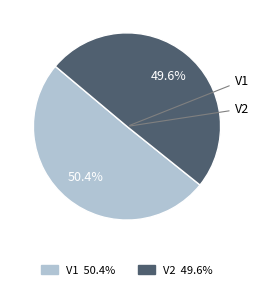

To the nearest percent, what is the difference between the V1 and V2 slice percentages?

1%